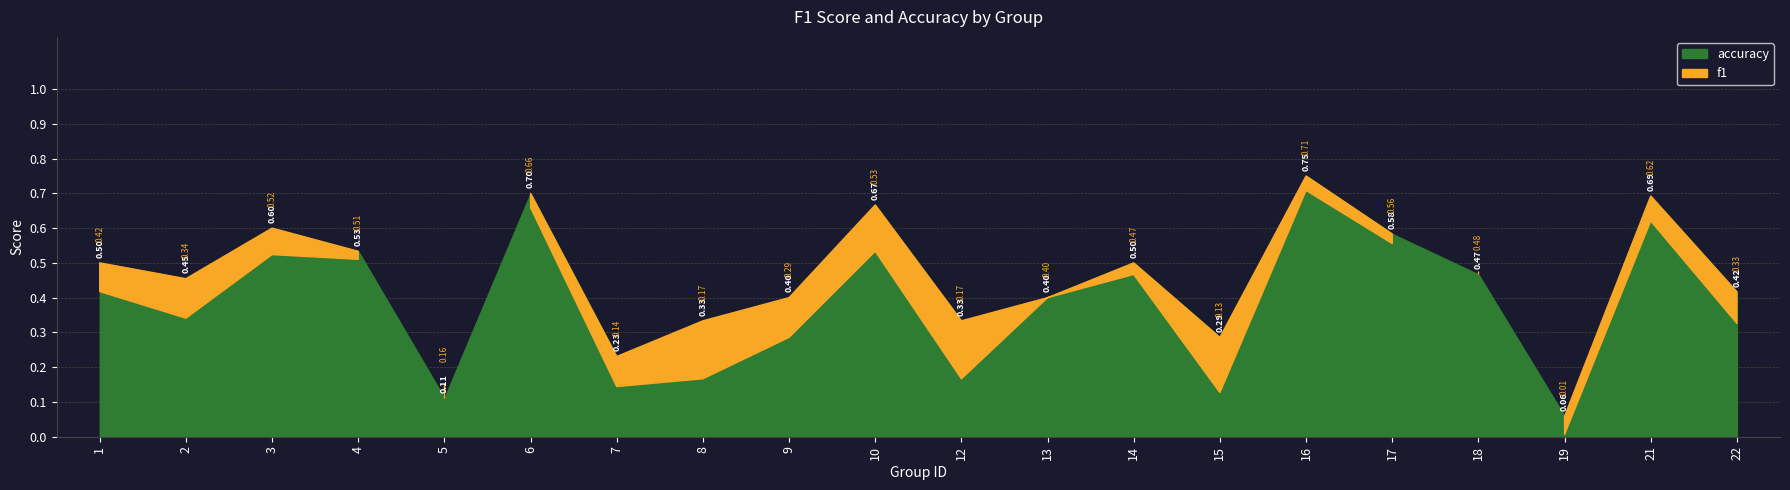

List the series in order of their overall mean, highest first.

accuracy, f1